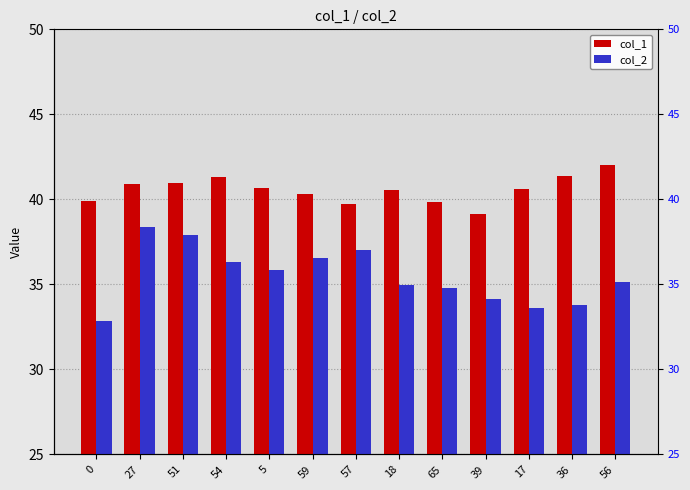

Reading left to right, what are all the values shown in this chart?

col_1: 0=39.9	27=40.9	51=41.0	54=41.3	5=40.6	59=40.3	57=39.7	18=40.6	65=39.8	39=39.1	17=40.6	36=41.4	56=42.0
col_2: 0=32.9	27=38.4	51=37.9	54=36.3	5=35.8	59=36.5	57=37.0	18=35.0	65=34.8	39=34.2	17=33.6	36=33.8	56=35.2